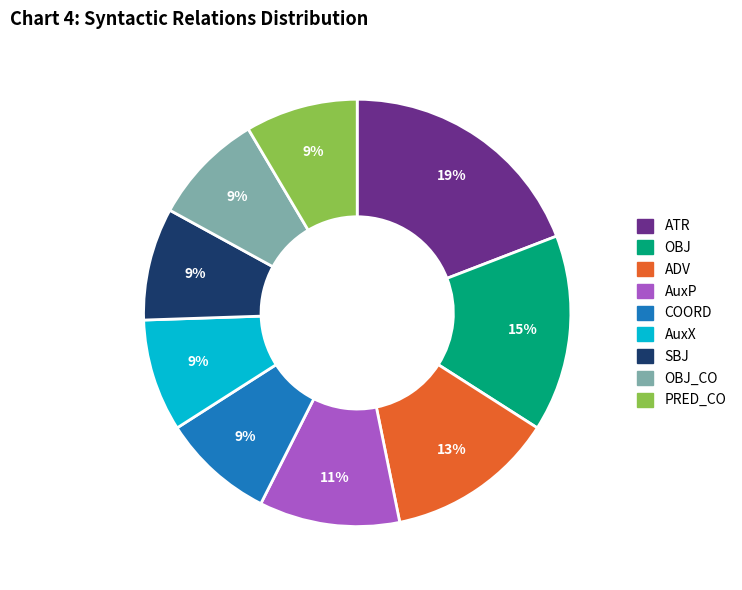

To the nearest percent, what is the average slice percentage?

11%